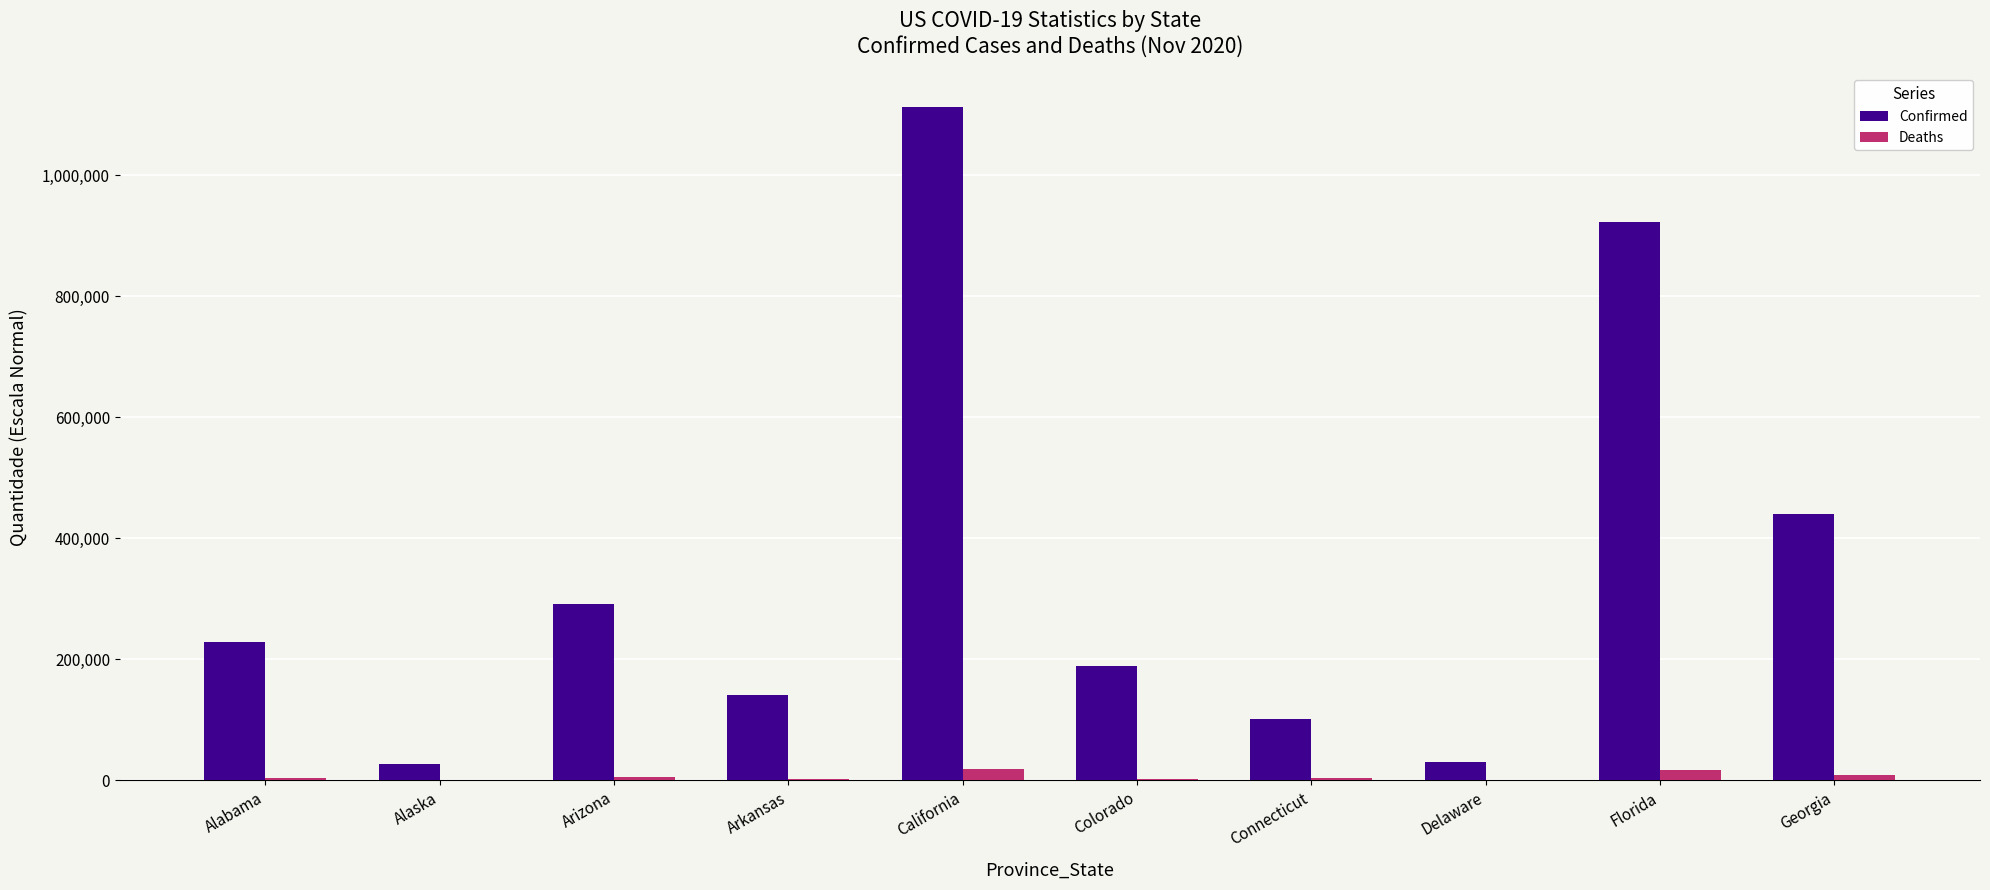

The Deaths series shows 2745 at Colorado. True or false?

True